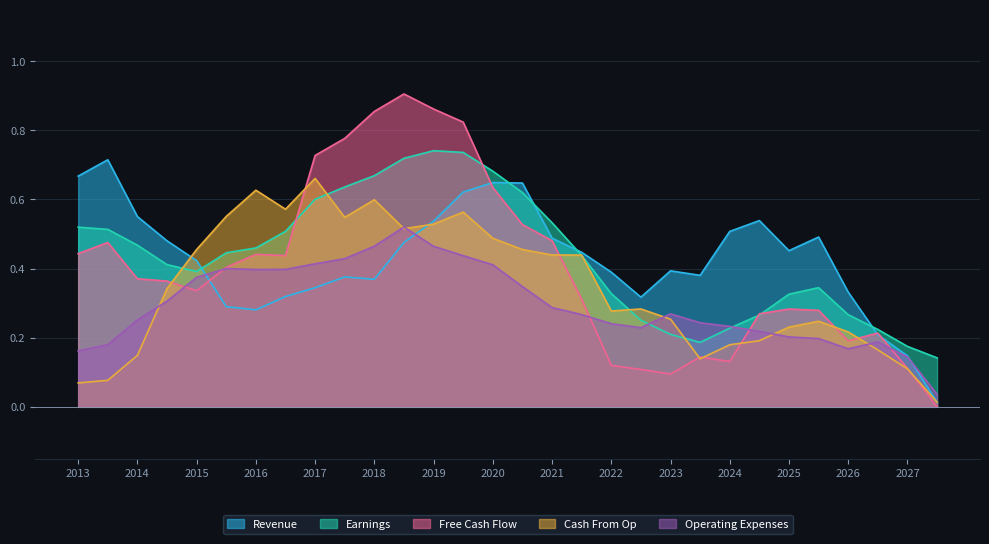

Which series has the widest spread of values?

Free Cash Flow